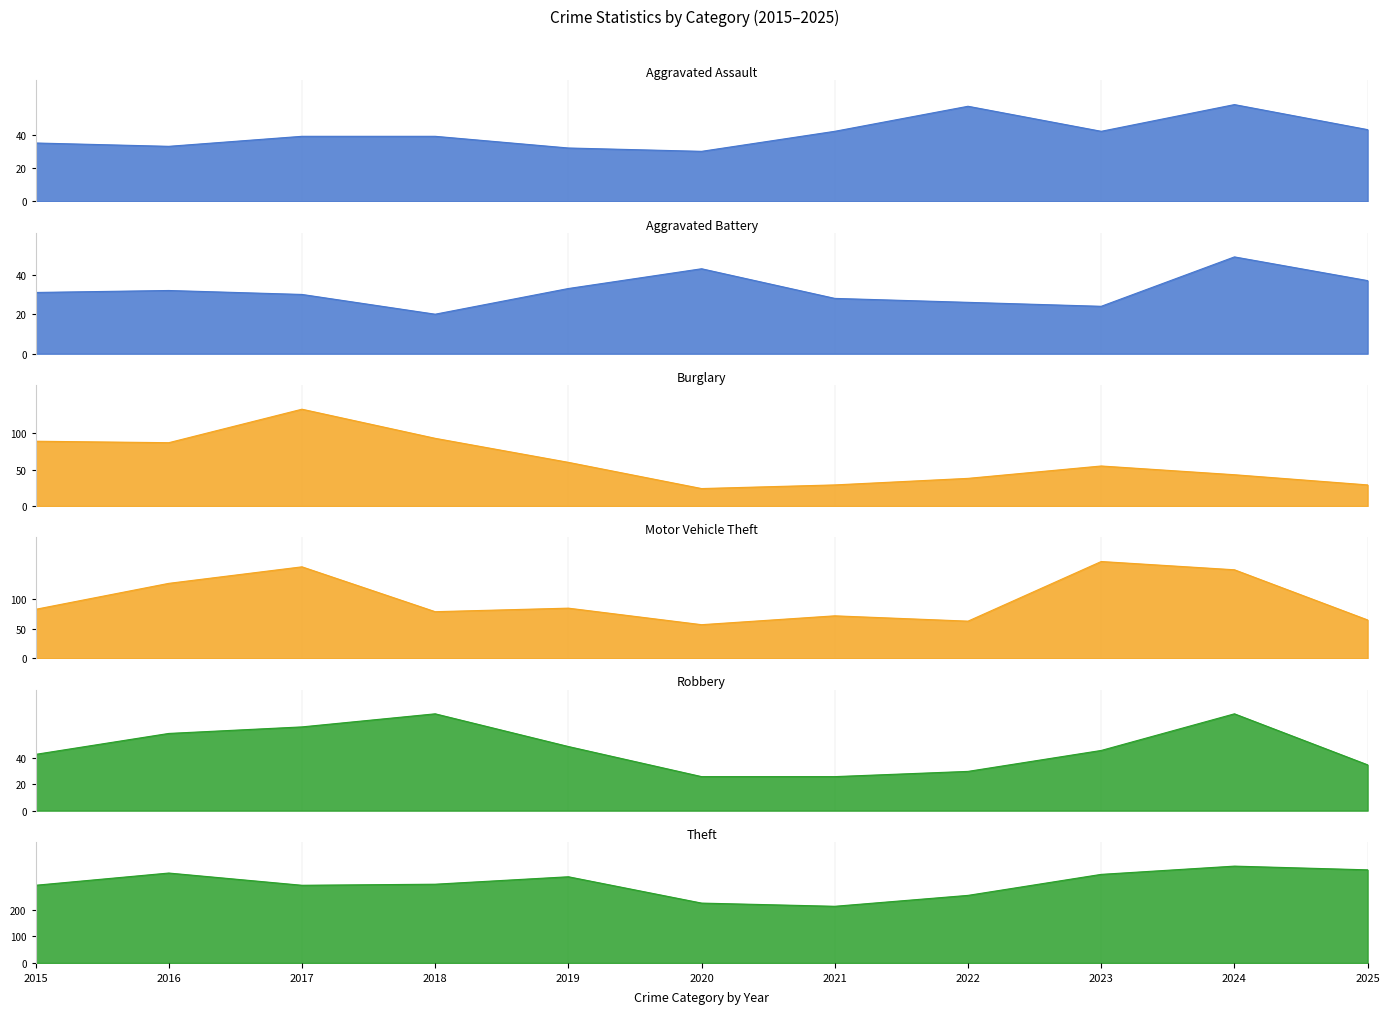

Which has a higher value, 2021 or 2023?

2021